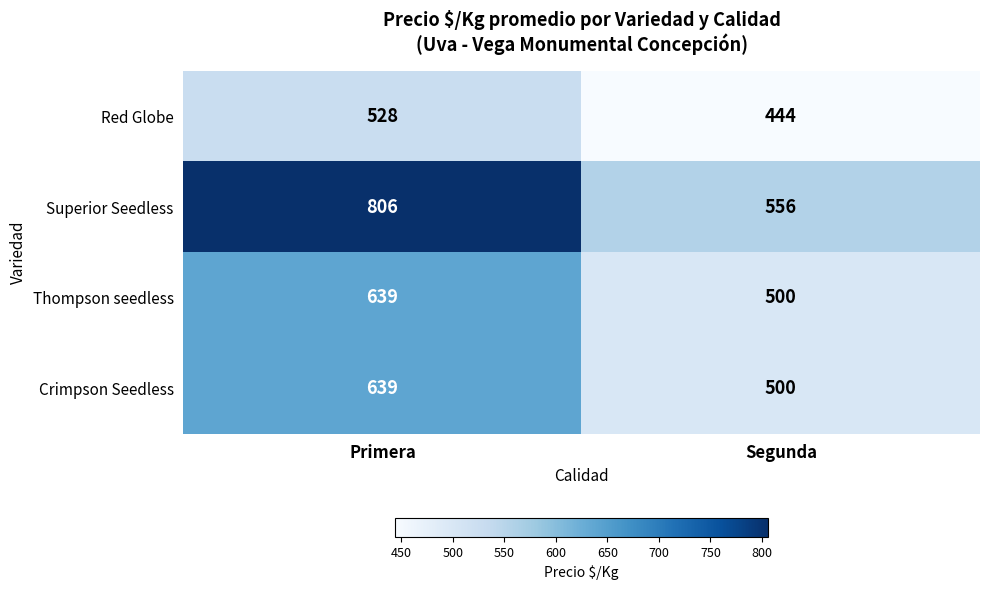

Reading left to right, what are all the values shown in this chart?

Red Globe: Primera=528	Segunda=444
Superior Seedless: Primera=806	Segunda=556
Thompson seedless: Primera=639	Segunda=500
Crimpson Seedless: Primera=639	Segunda=500